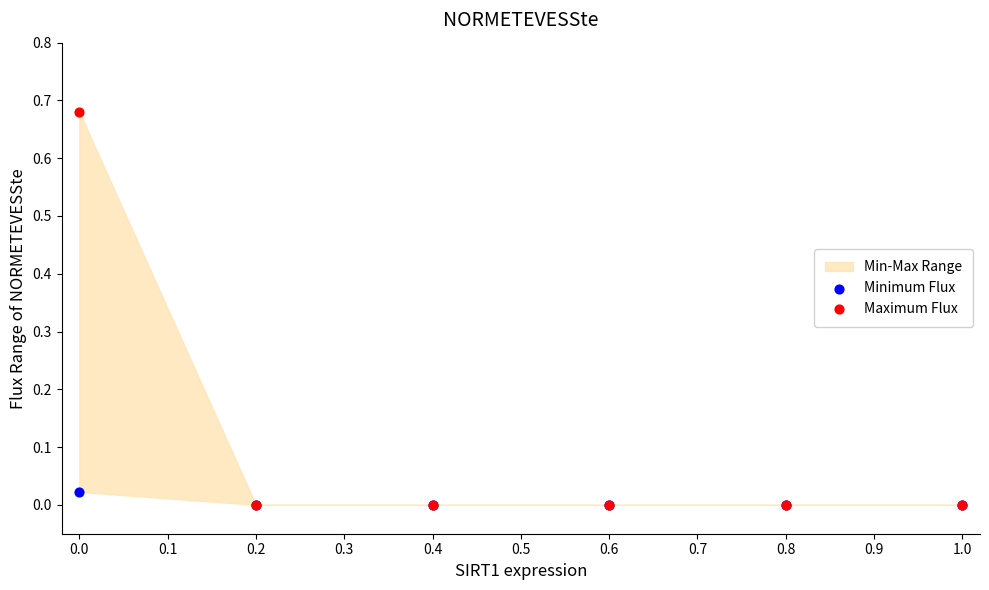

Which series has the widest spread of Y values?

Maximum Flux